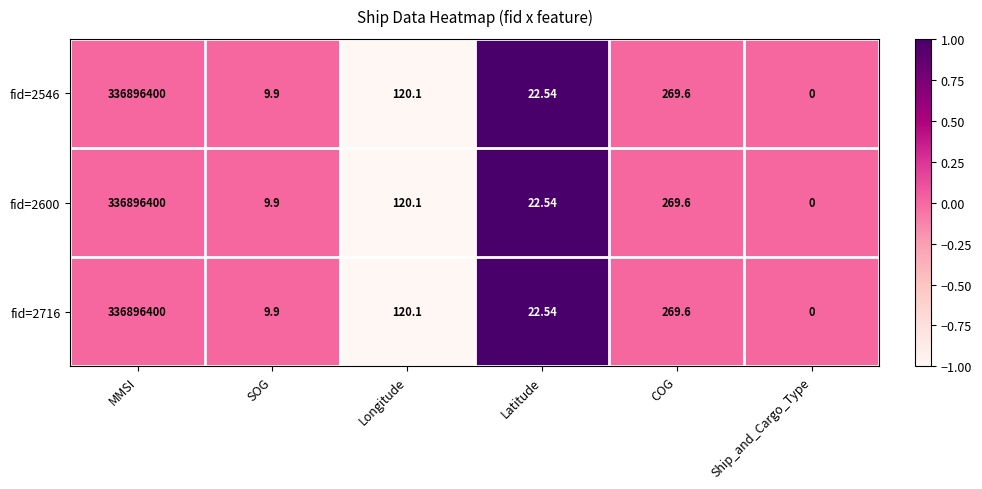

Where is fid=2546 nearest to the value 168448200?

COG